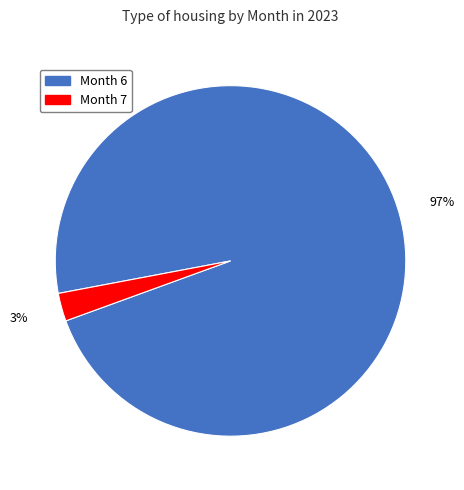

Rank the categories by value from highest to lowest.

Month 6, Month 7